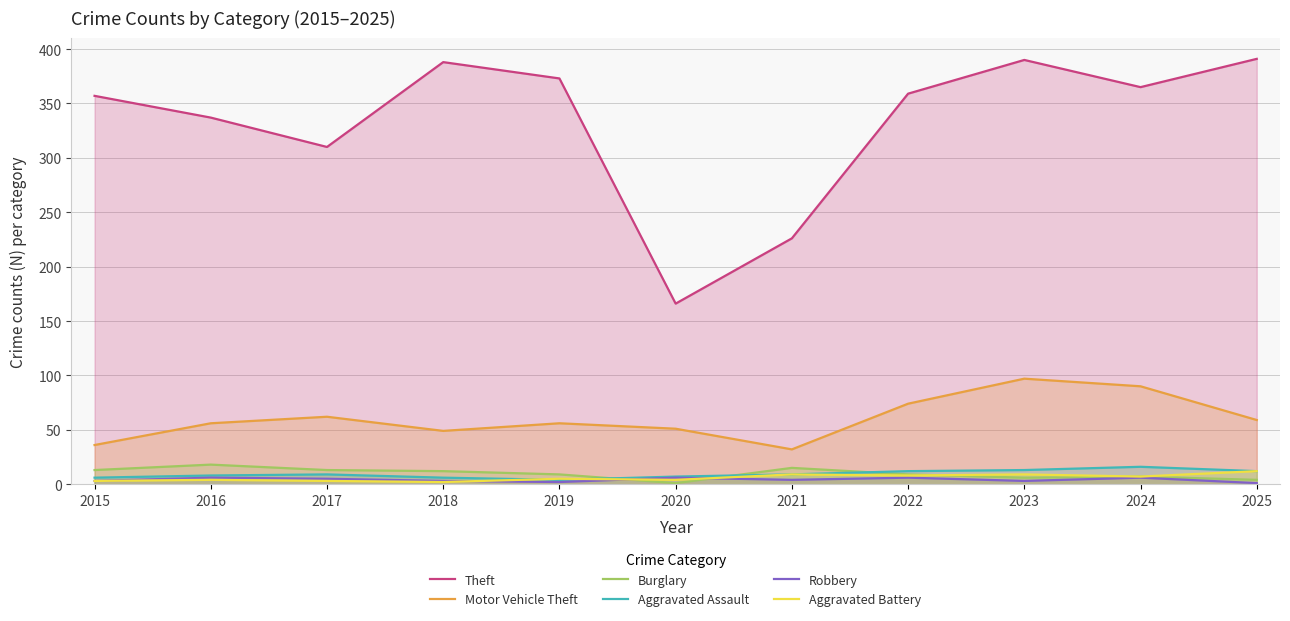

What is the value of the Aggravated Battery point at the 3rd from the left?

3